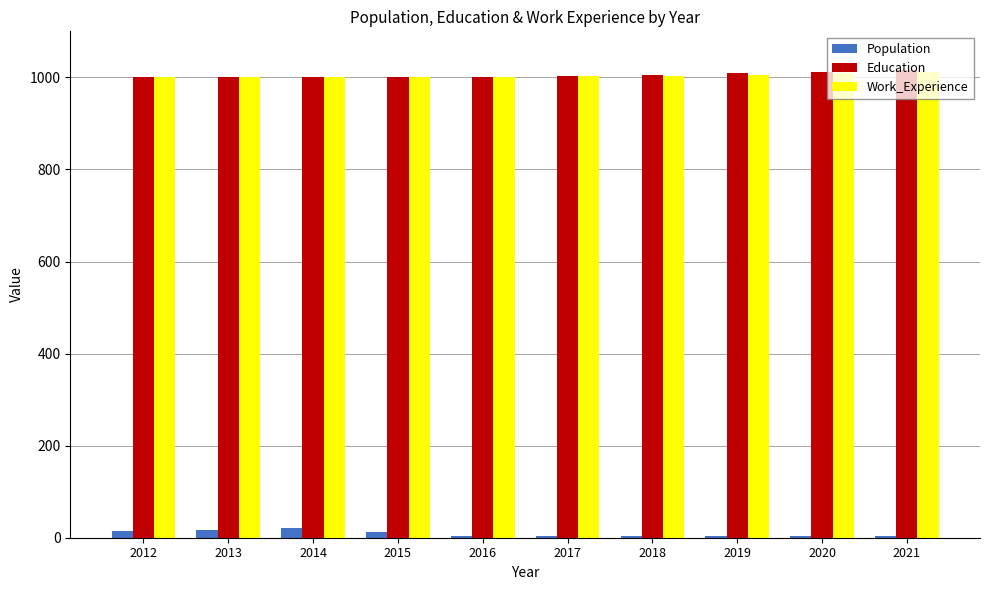

What is the highest value of the Population series?

22